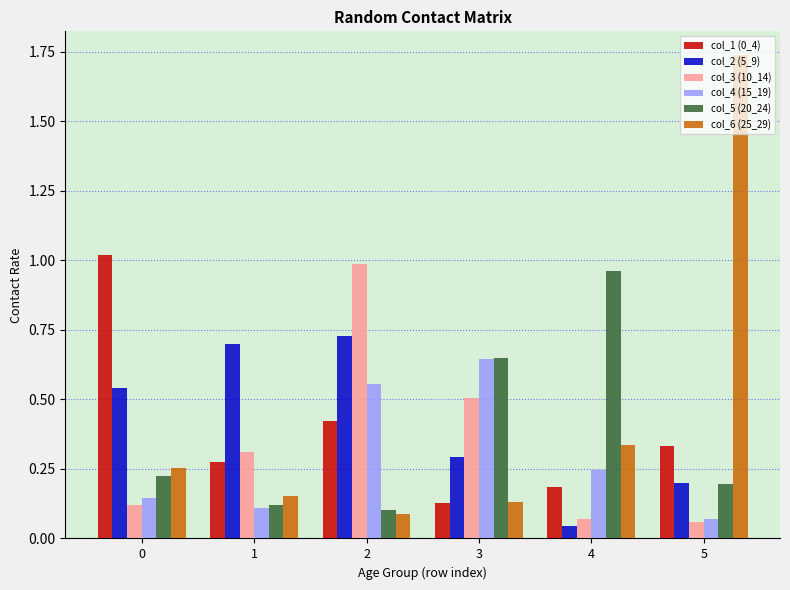

Which series has the widest spread of values?

col_6 (25_29)